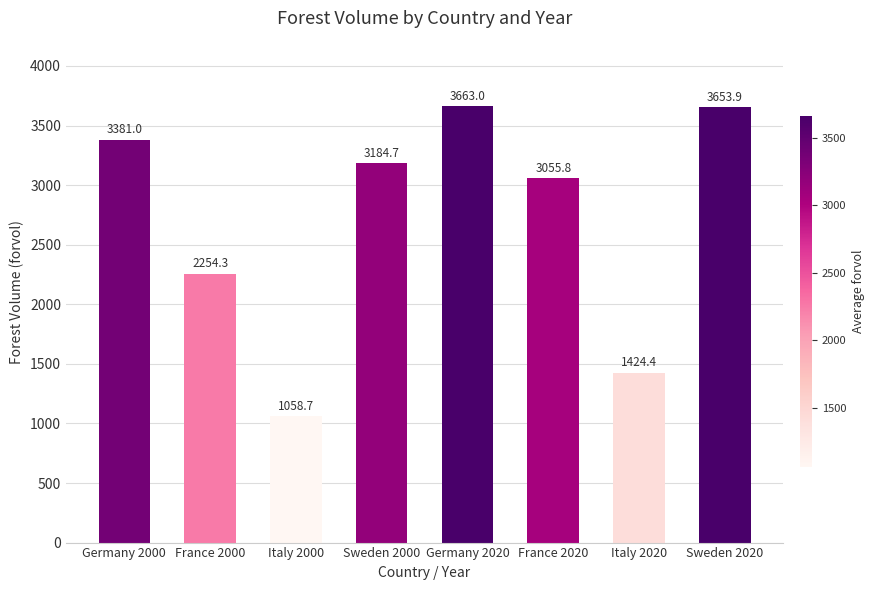

Reading right to left, transcribe all the data shown in this chart.

Sweden 2020=3653.9	Italy 2020=1424.4	France 2020=3055.8	Germany 2020=3663.0	Sweden 2000=3184.7	Italy 2000=1058.7	France 2000=2254.3	Germany 2000=3381.0